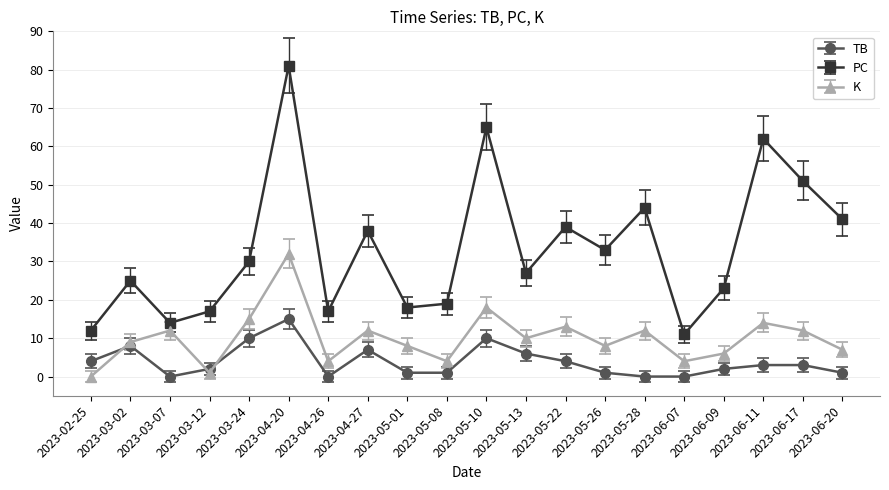

What is the difference between the second highest and second lowest values in the TB series?

10